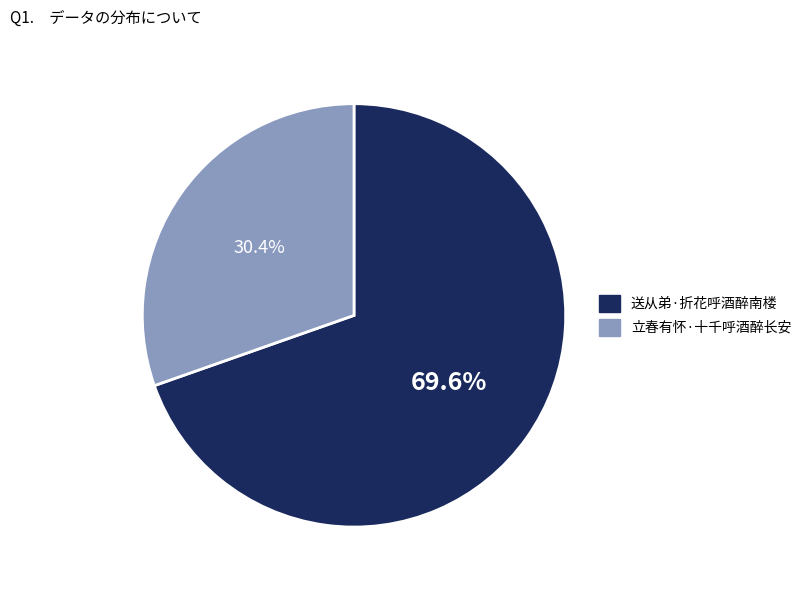

How many slices are in this pie chart?

2